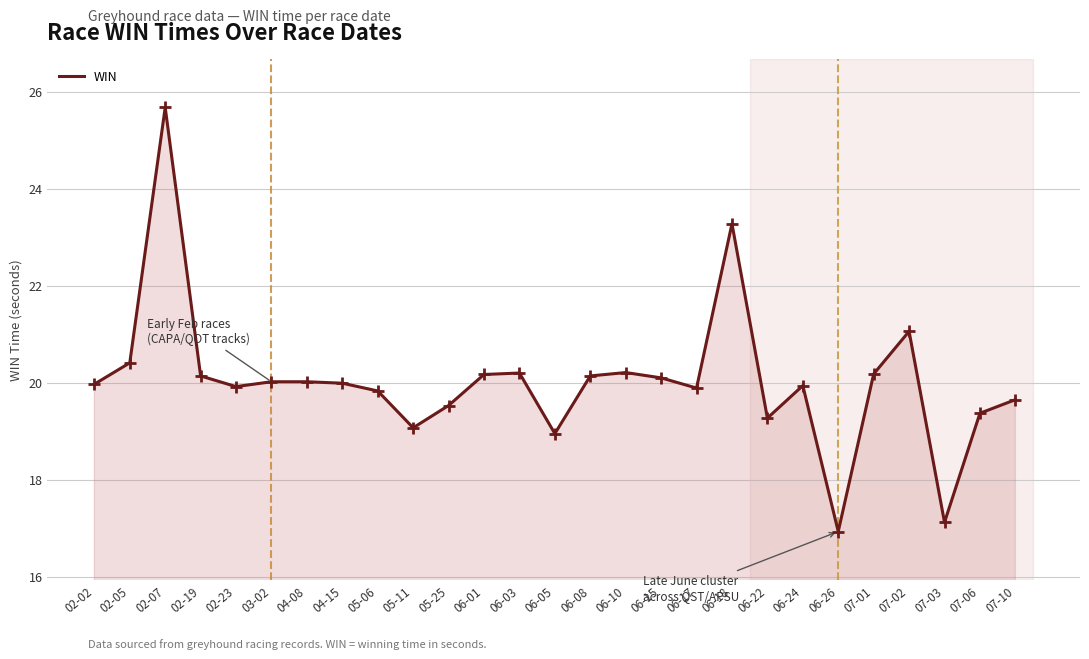

Which has a higher value, 06-17 or 03-02?

03-02